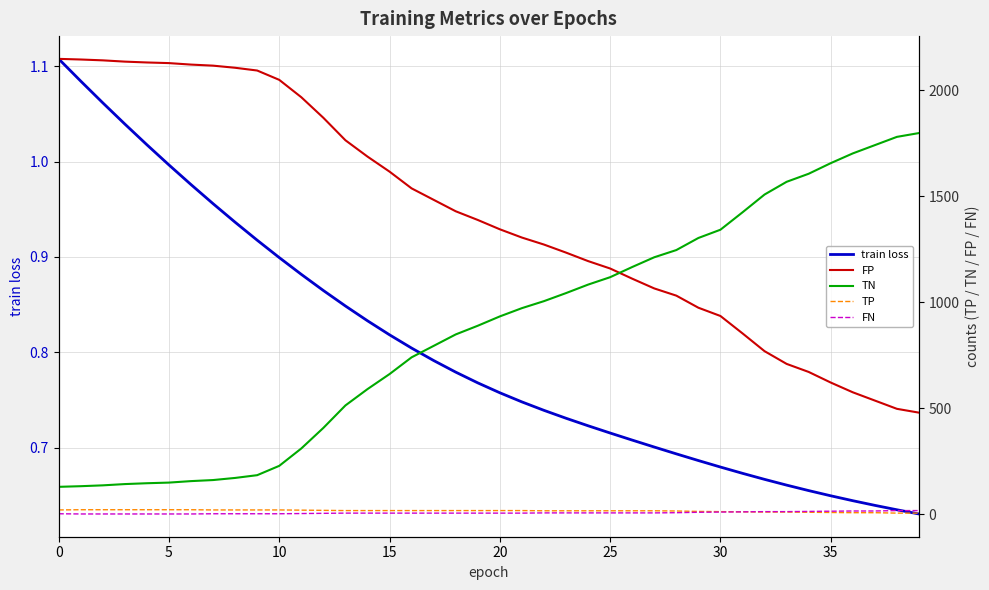

The TN series shows 184.0 at 9. True or false?

True